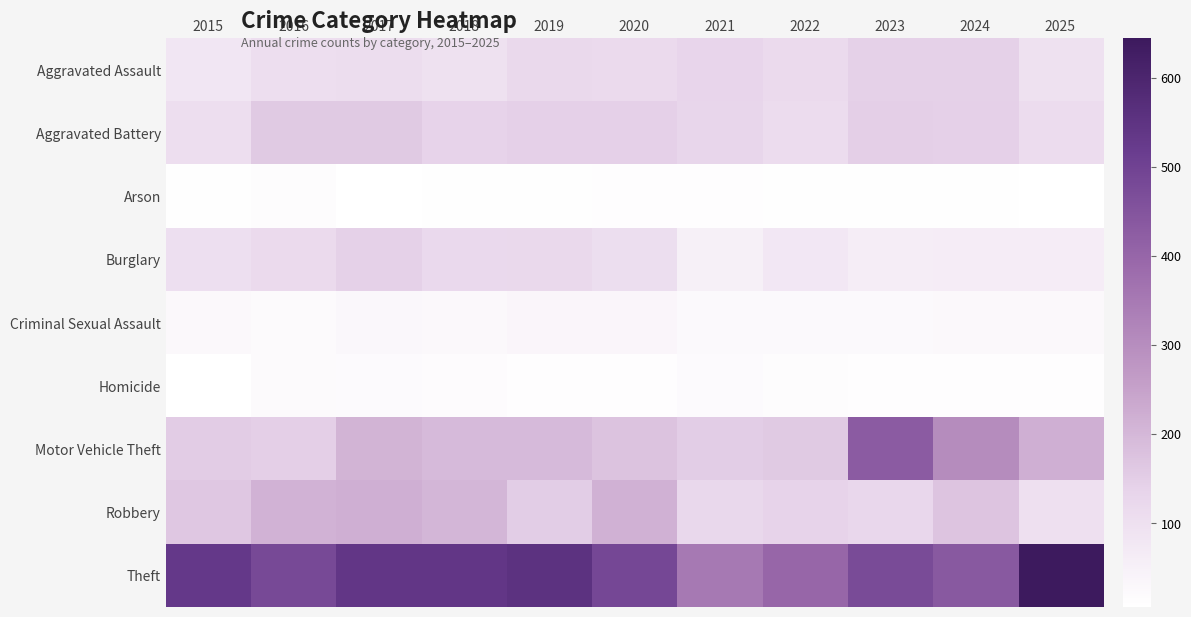

At 2019, list the series in order from smallest to largest.

Arson, Homicide, Criminal Sexual Assault, Aggravated Assault, Burglary, Aggravated Battery, Robbery, Motor Vehicle Theft, Theft